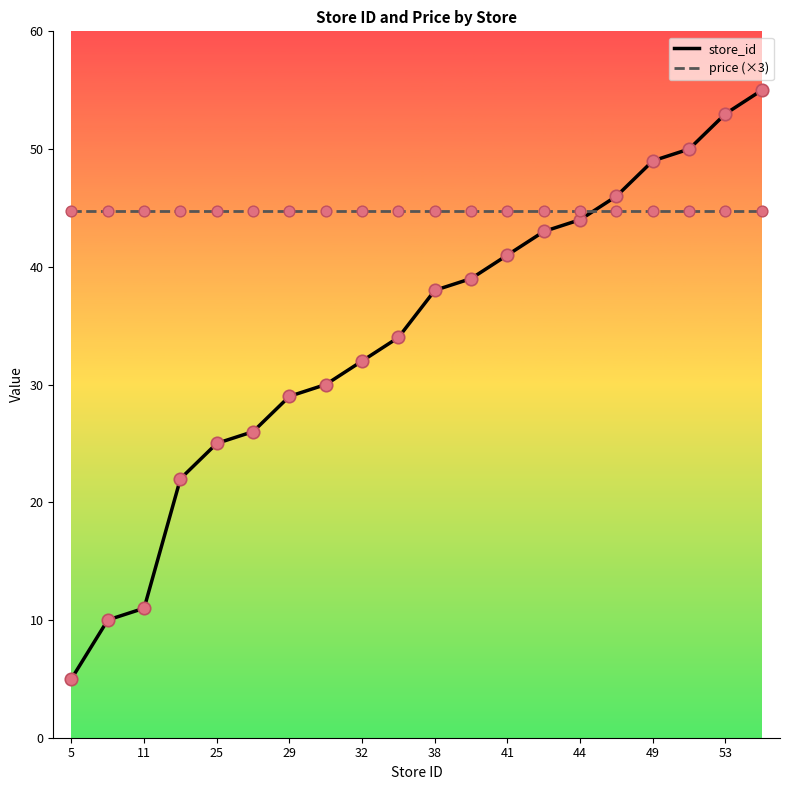

Which series has the largest total across all categories?

price (×3)